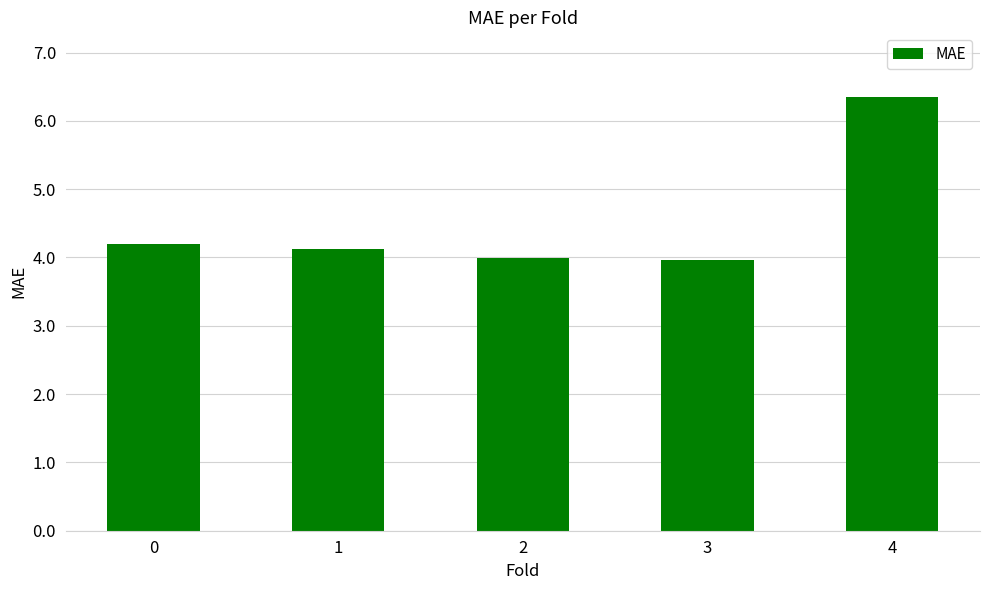

What is the minimum value shown in the chart?

4.0